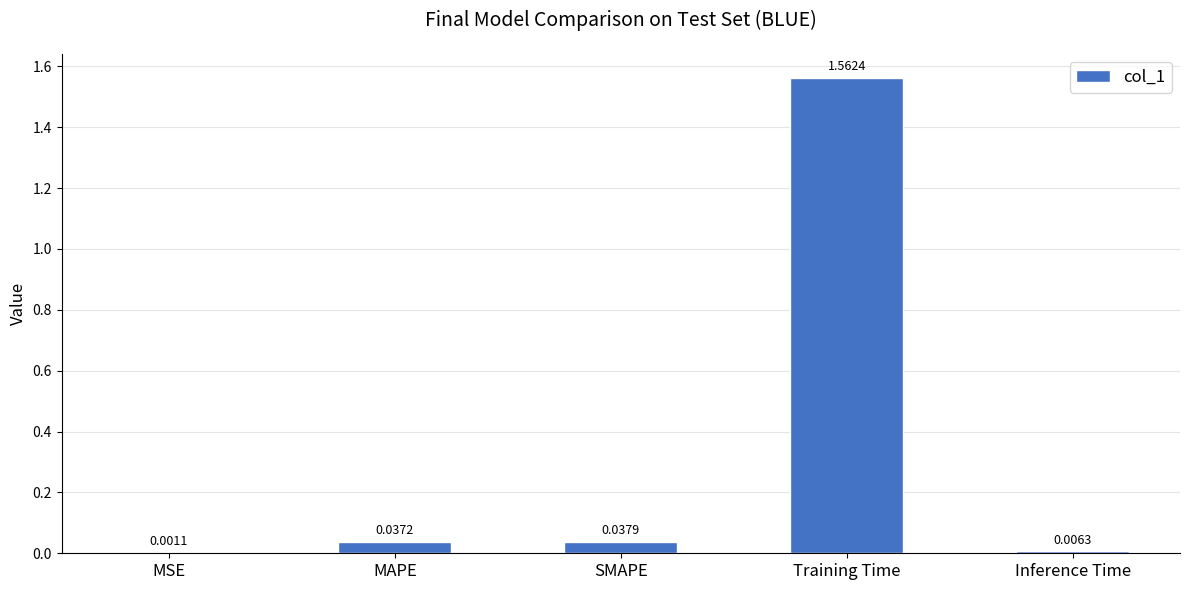

Which category has the highest value across all series?

Training Time